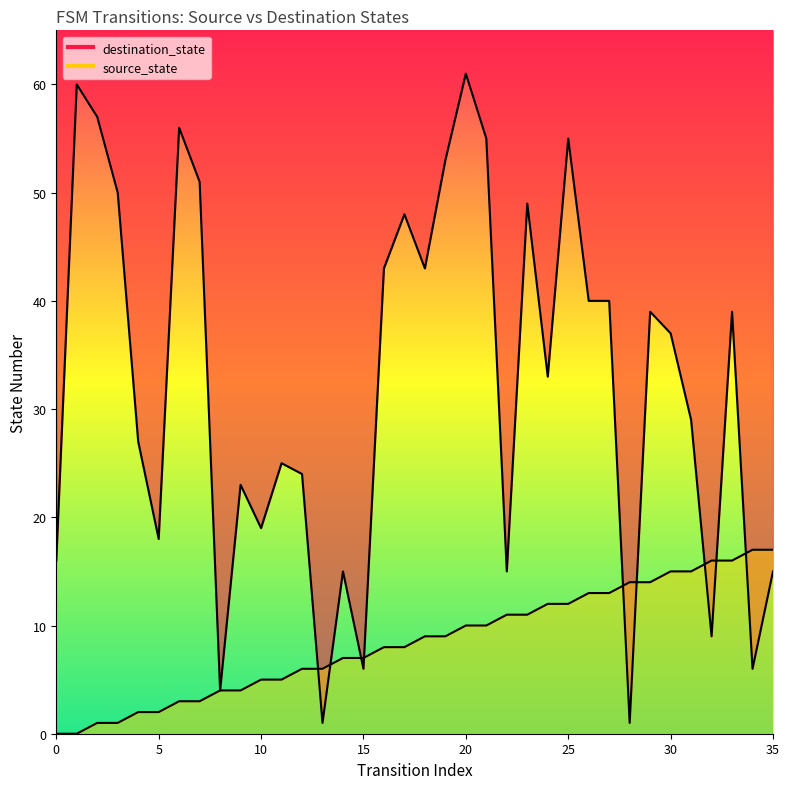

List the series in order of their peak value, highest first.

destination_state, source_state